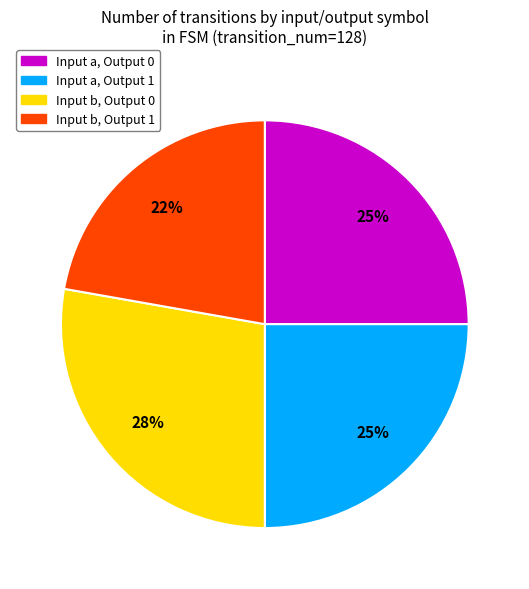

Is the sum of Input a, Output 1 and Input b, Output 0 greater than half?

Yes